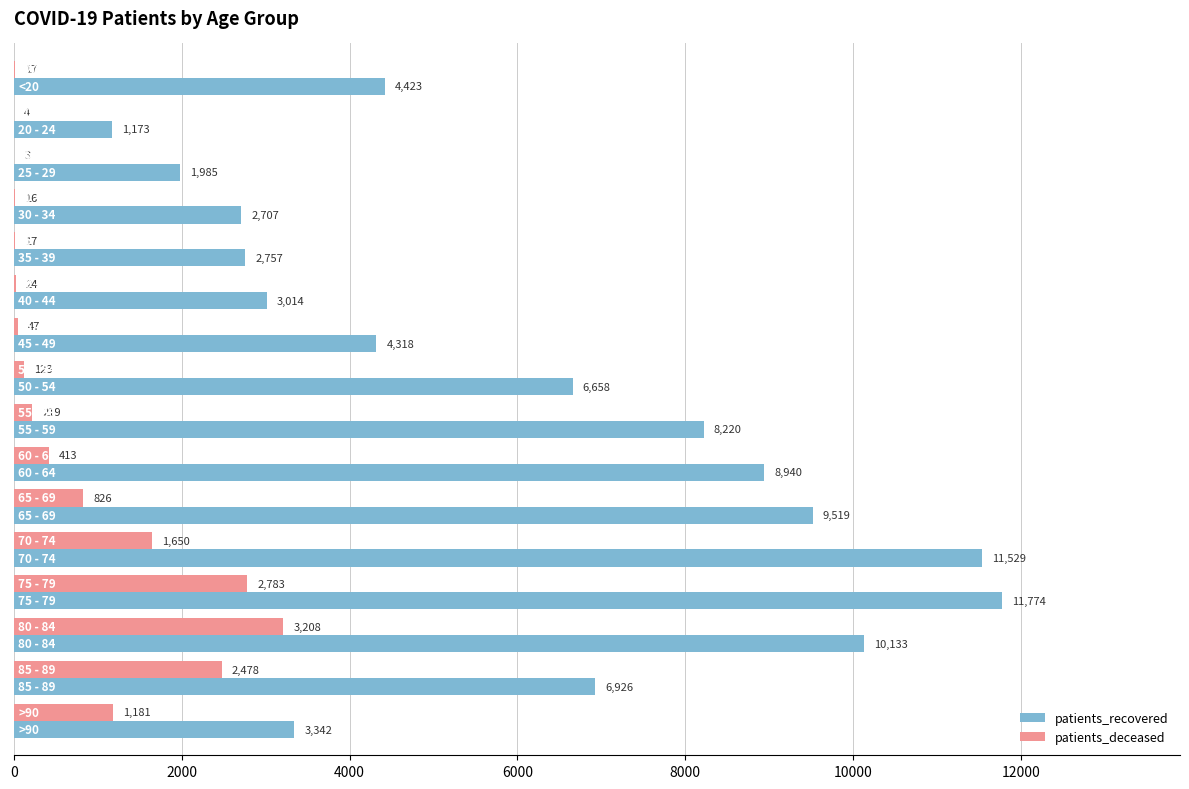

Which series has the largest total across all categories?

patients_recovered